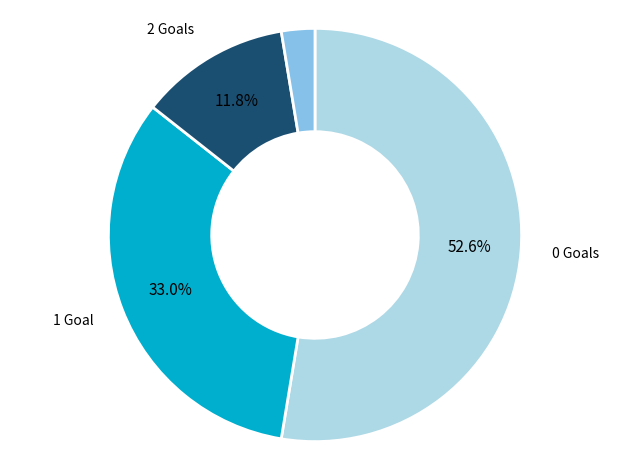

Does any single category account for the majority?

Yes